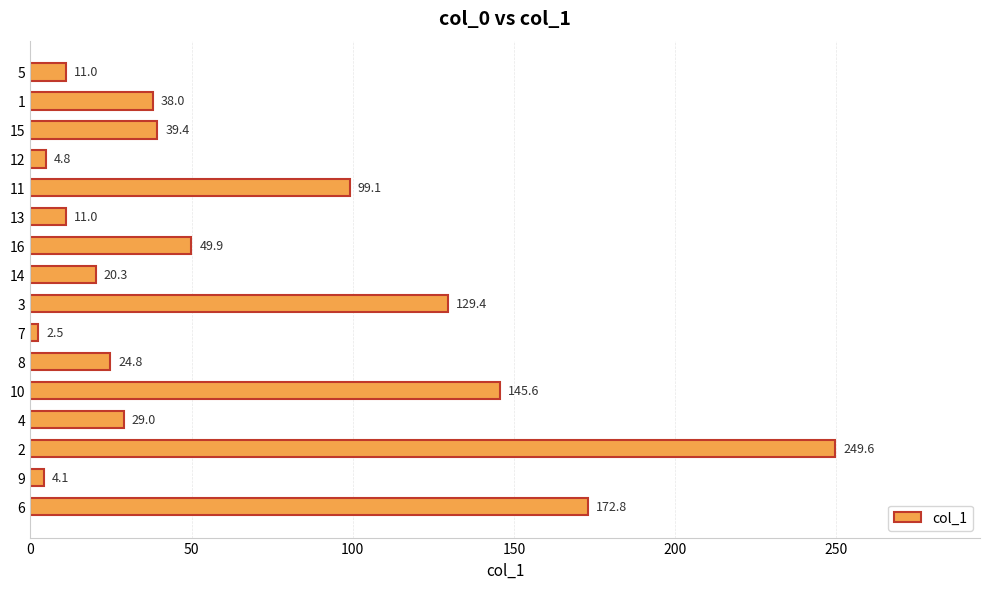

Between 10 and 5, which is larger?

10